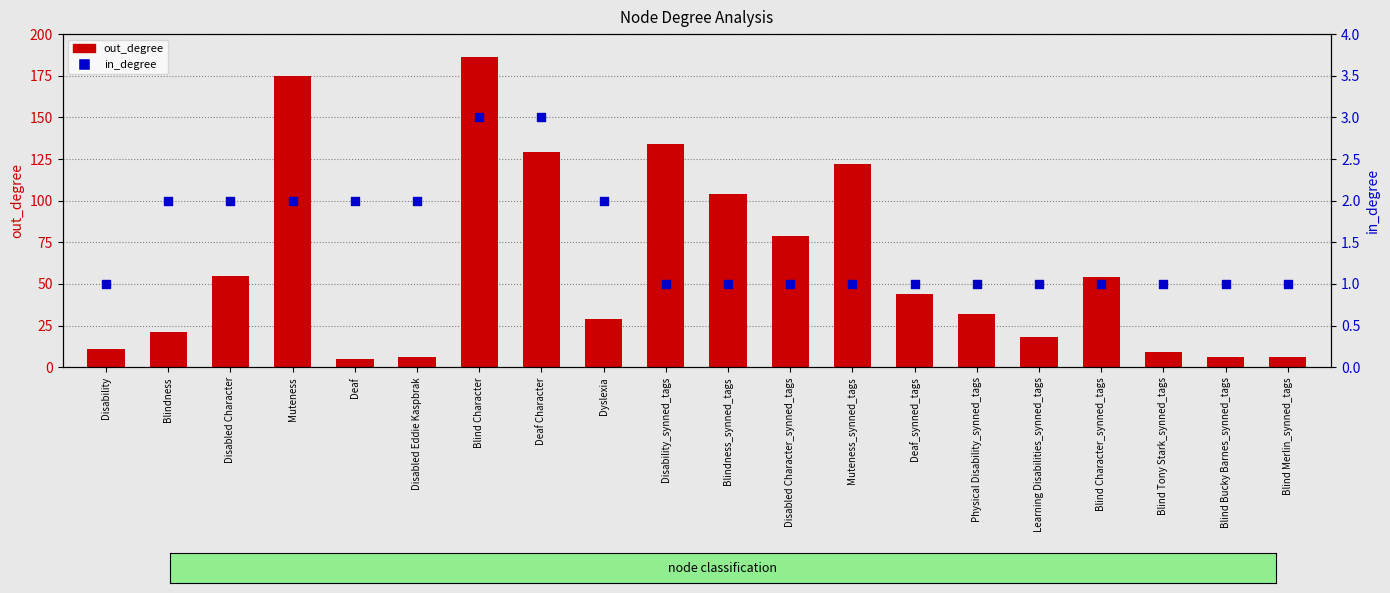

Which series reaches the minimum Y coordinate?

in_degree